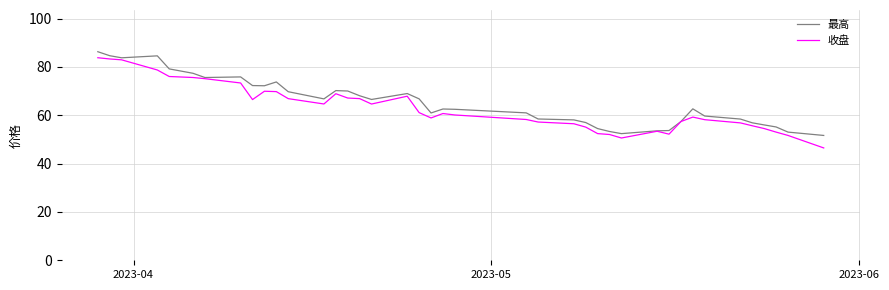

What is the minimum value for 收盘?

46.5